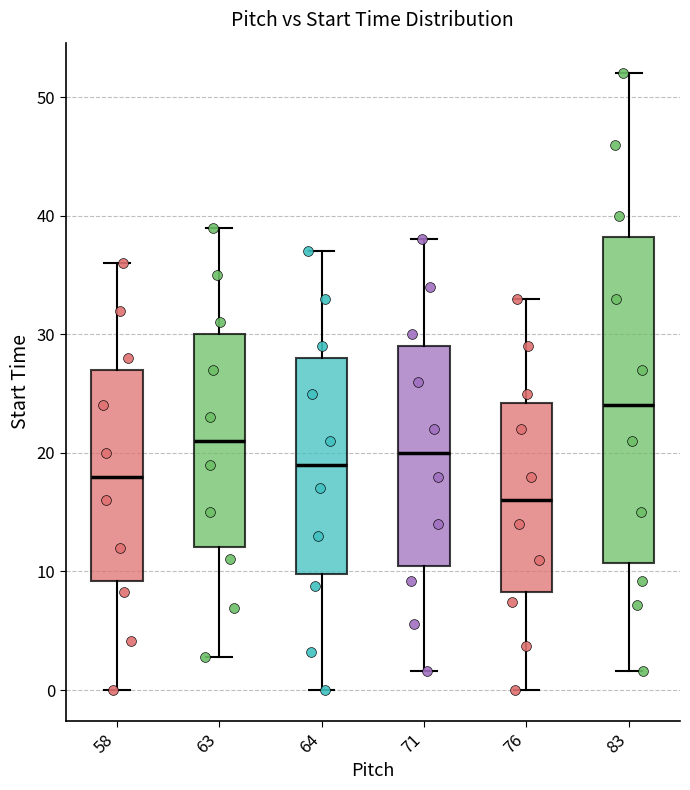

Reading left to right, transcribe this box plot: for each box, give where its median line is, the range the box spans, and where its two whiskers end, as read against the y-axis. The values are not printed on the chart, so give them approximately, as read against the axis.

58: median 18, box 9 to 27, whiskers 0 to 36
63: median 21, box 12 to 30, whiskers 3 to 39
64: median 19, box 10 to 28, whiskers 0 to 37
71: median 20, box 10 to 29, whiskers 2 to 38
76: median 16, box 8 to 24, whiskers 0 to 33
83: median 24, box 11 to 38, whiskers 2 to 52